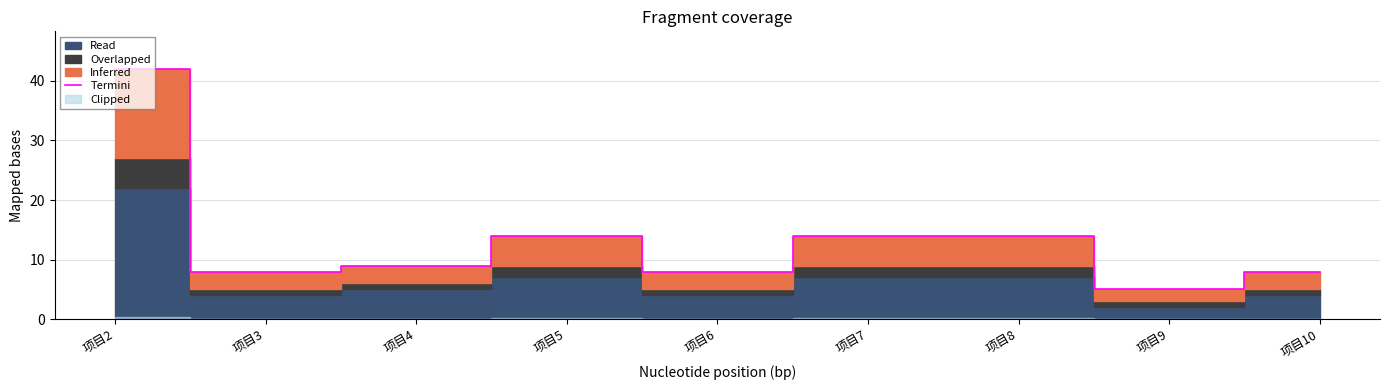

Rank the categories by value from lowest to highest.

项目9, 项目3, 项目6, 项目10, 项目4, 项目5, 项目7, 项目8, 项目2